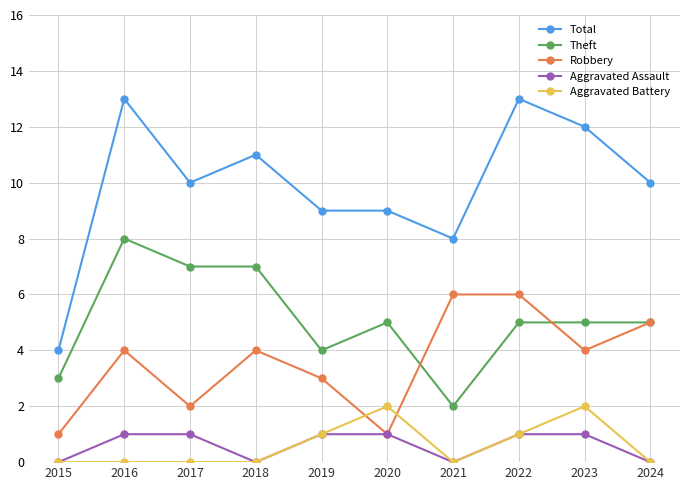

True or false: Theft and Total cross at least once.

False